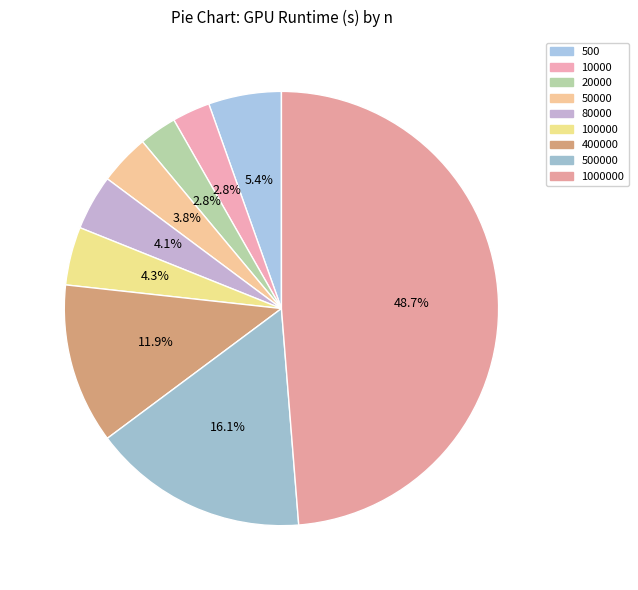

Which slice is the largest?

1000000